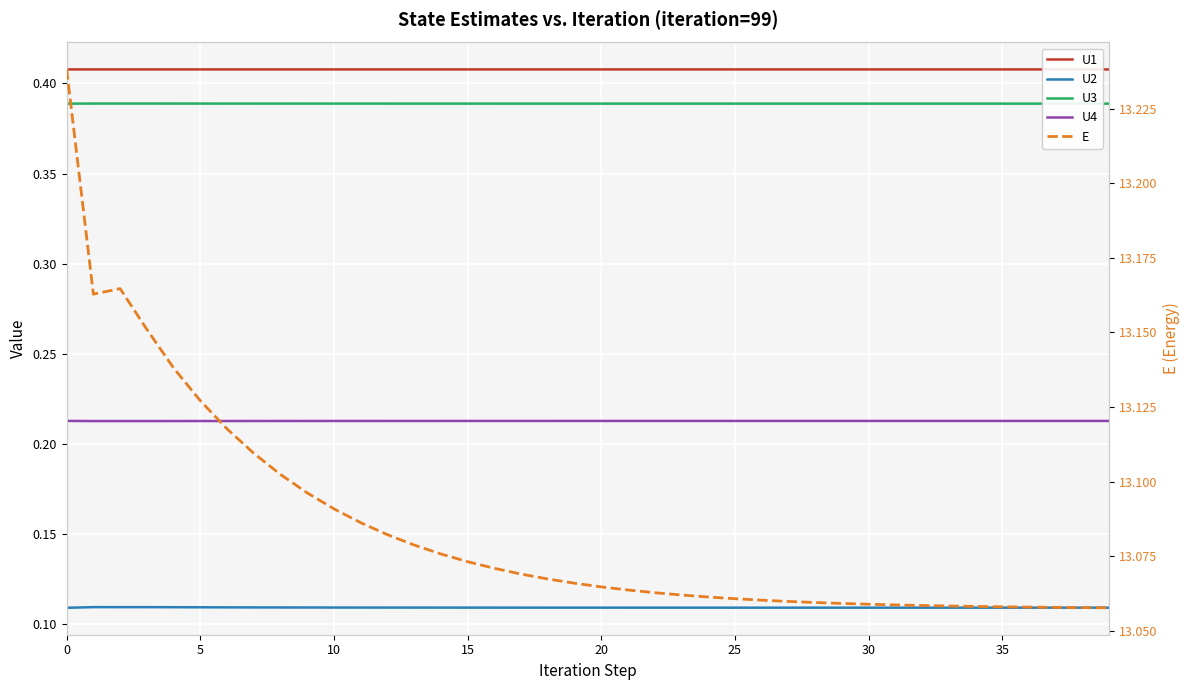

What is the difference between the maximum and minimum values in the E series?

0.2